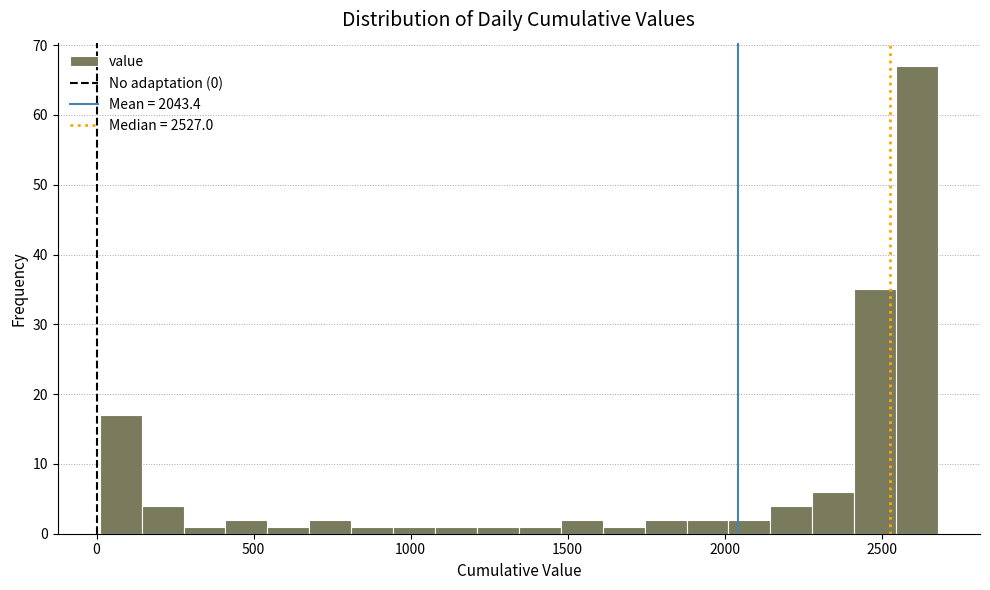

Around what value on the x-axis is the tallest bar? Give the approximate position of its centre, as read against the axis.

2600